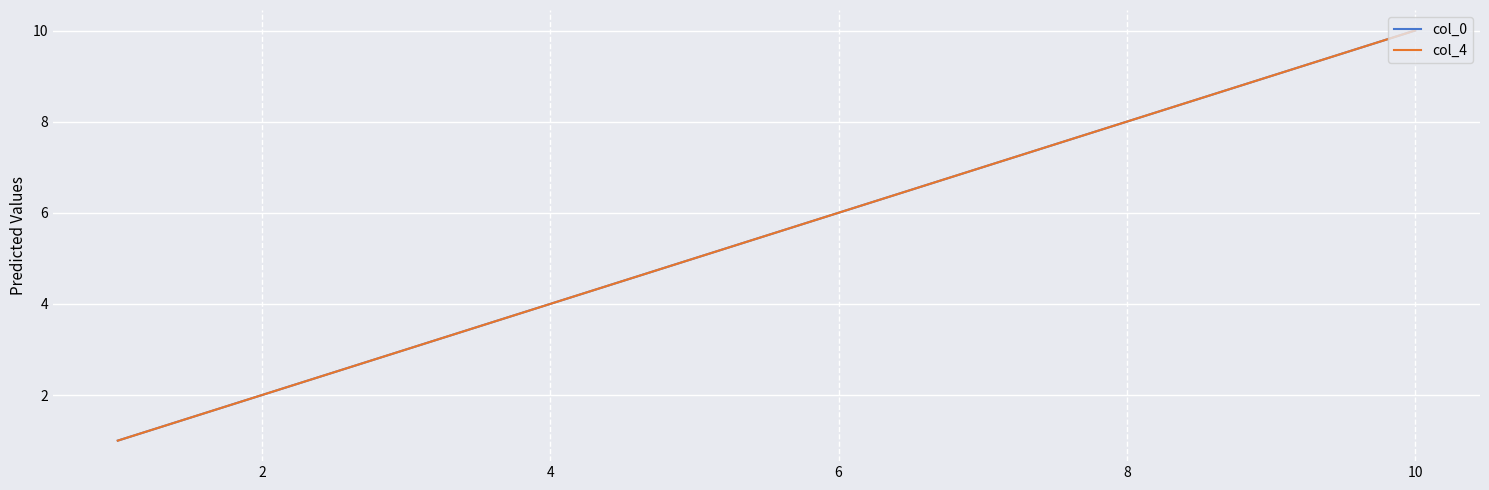

Does the chart have visible grid lines?

Yes